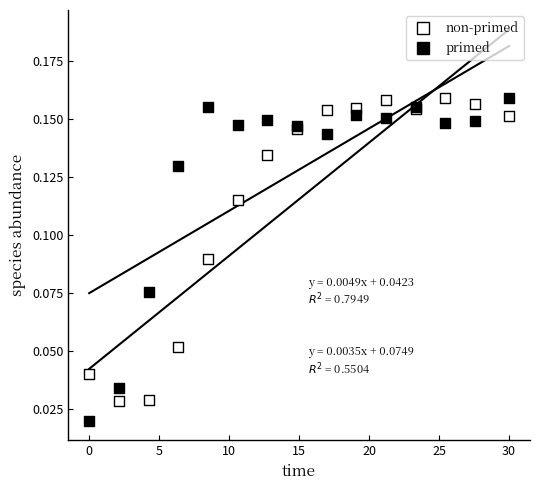

What is the X range (max minus min) for the scatter plot?

30.0